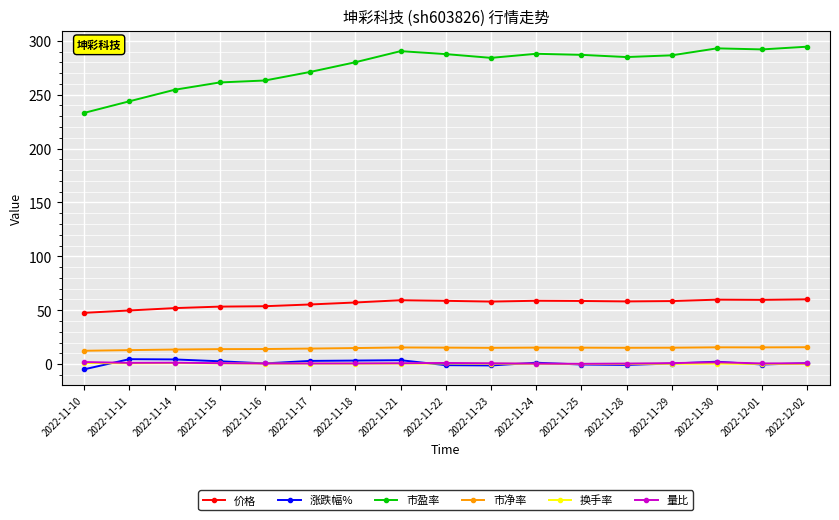

What is the sum of all 量比 values?

15.6